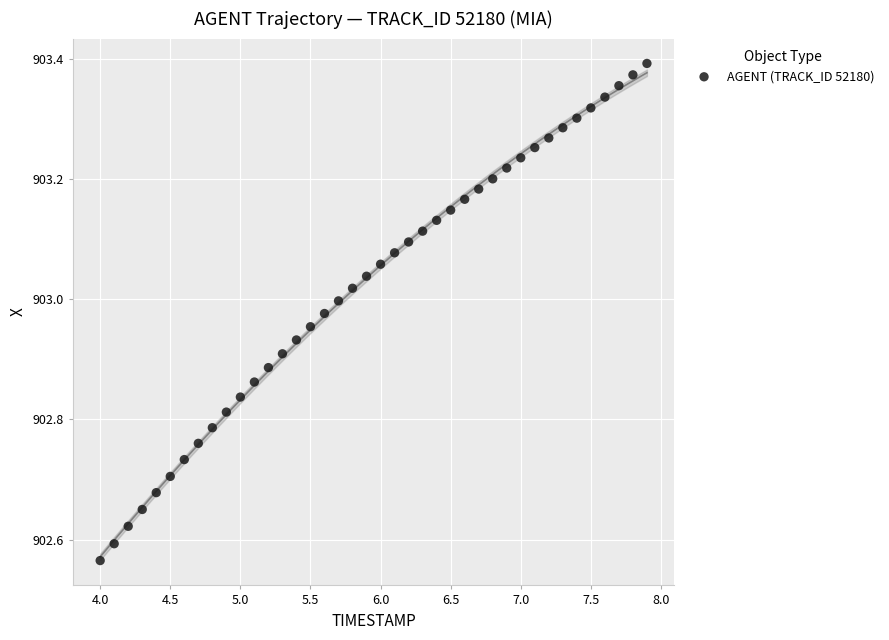

What is the range of Y values (max minus min)?

0.8